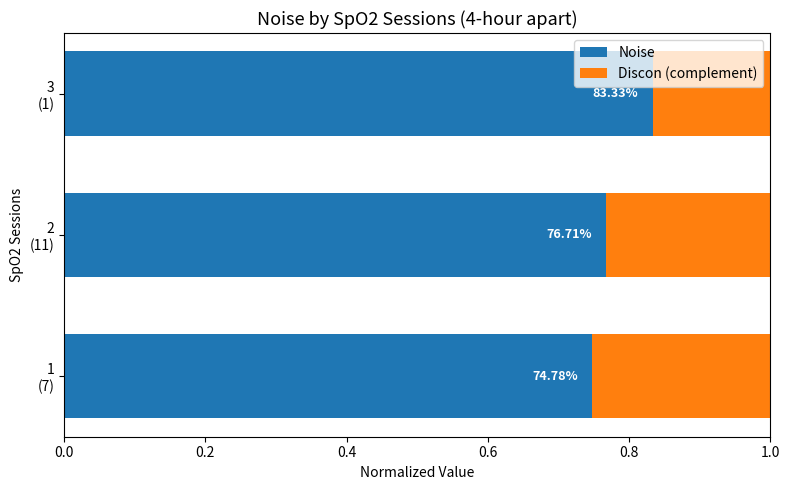

Which series has the widest spread of values?

Noise